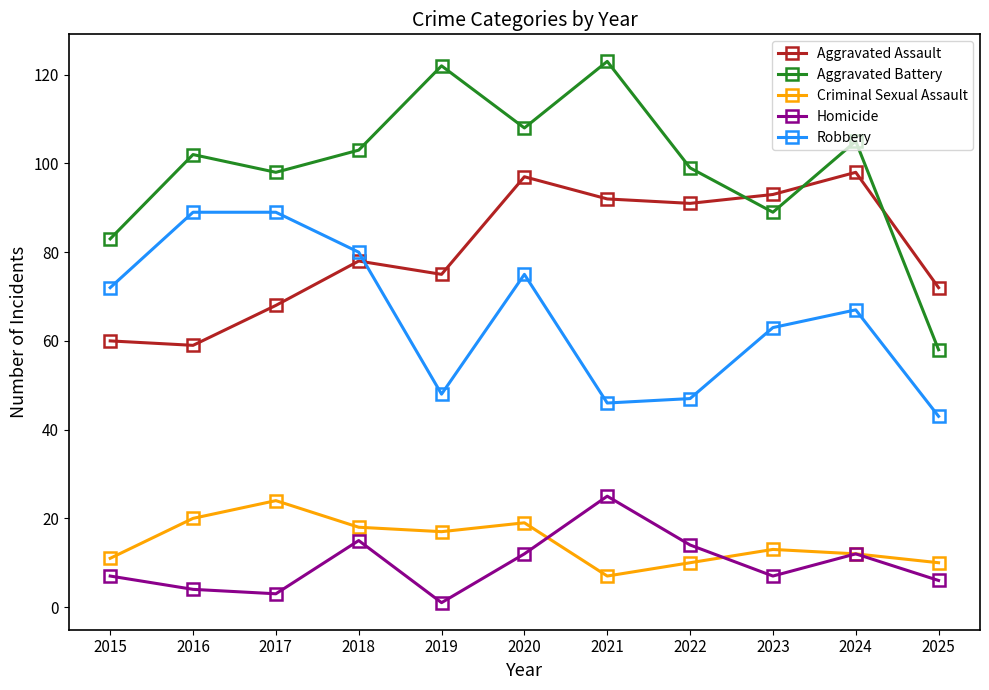

True or false: Aggravated Battery and Homicide cross at least once.

False